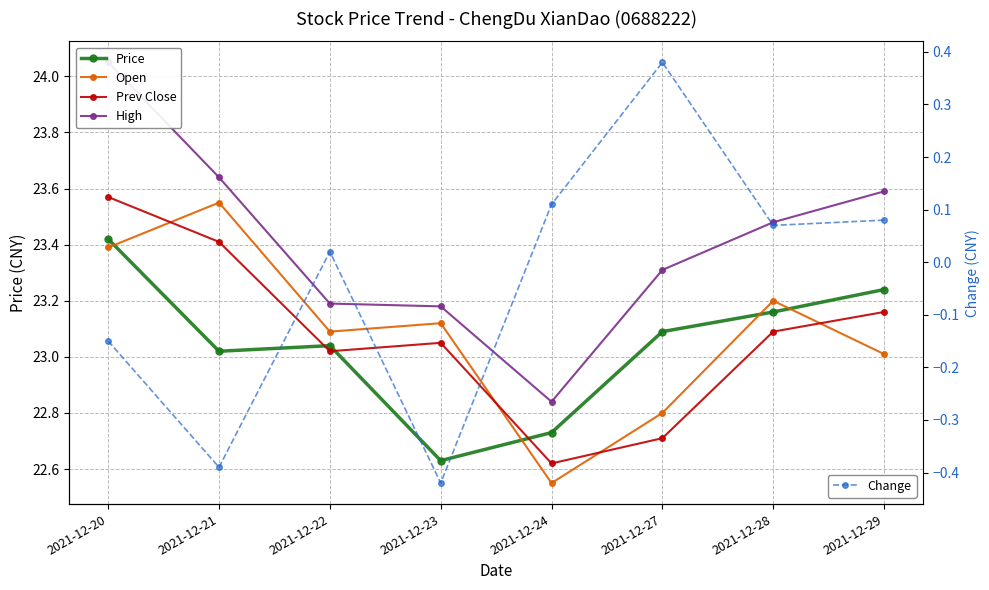

Rank the categories by Change value from highest to lowest.

2021-12-27, 2021-12-24, 2021-12-29, 2021-12-28, 2021-12-22, 2021-12-20, 2021-12-21, 2021-12-23